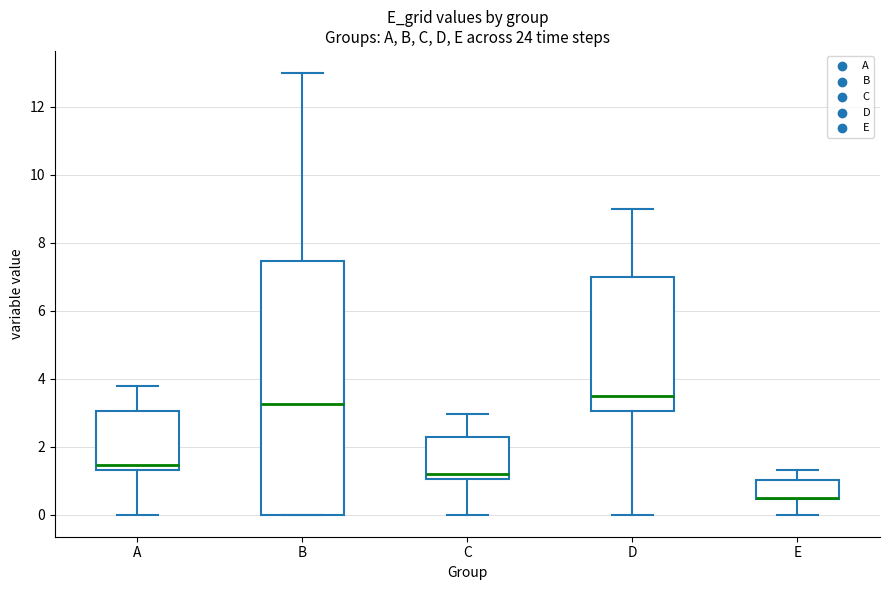

Reading left to right, read every box against the y-axis: the position of its median line, the range the box covers, and the ends of its whiskers. The values are not printed on the chart, so give them approximately, as read against the axis.

A: median 1.4 (just above the box's lower edge), box 1.4 to 3.0, whiskers 0.0 to 3.8
B: median 3.2, box 0.0 to 7.4, whiskers 0.0 to 13.0
C: median 1.2, box 1.0 to 2.2, whiskers 0.0 to 3.0
D: median 3.6, box 3.0 to 7.0, whiskers 0.0 to 9.0
E: median 0.6 (drawn on the box's lower edge), box 0.4 to 1.0, whiskers 0.0 to 1.4